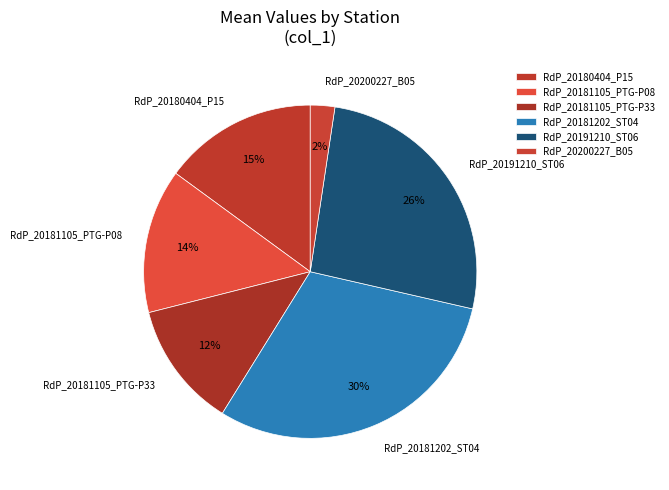

How many slices are in this pie chart?

6